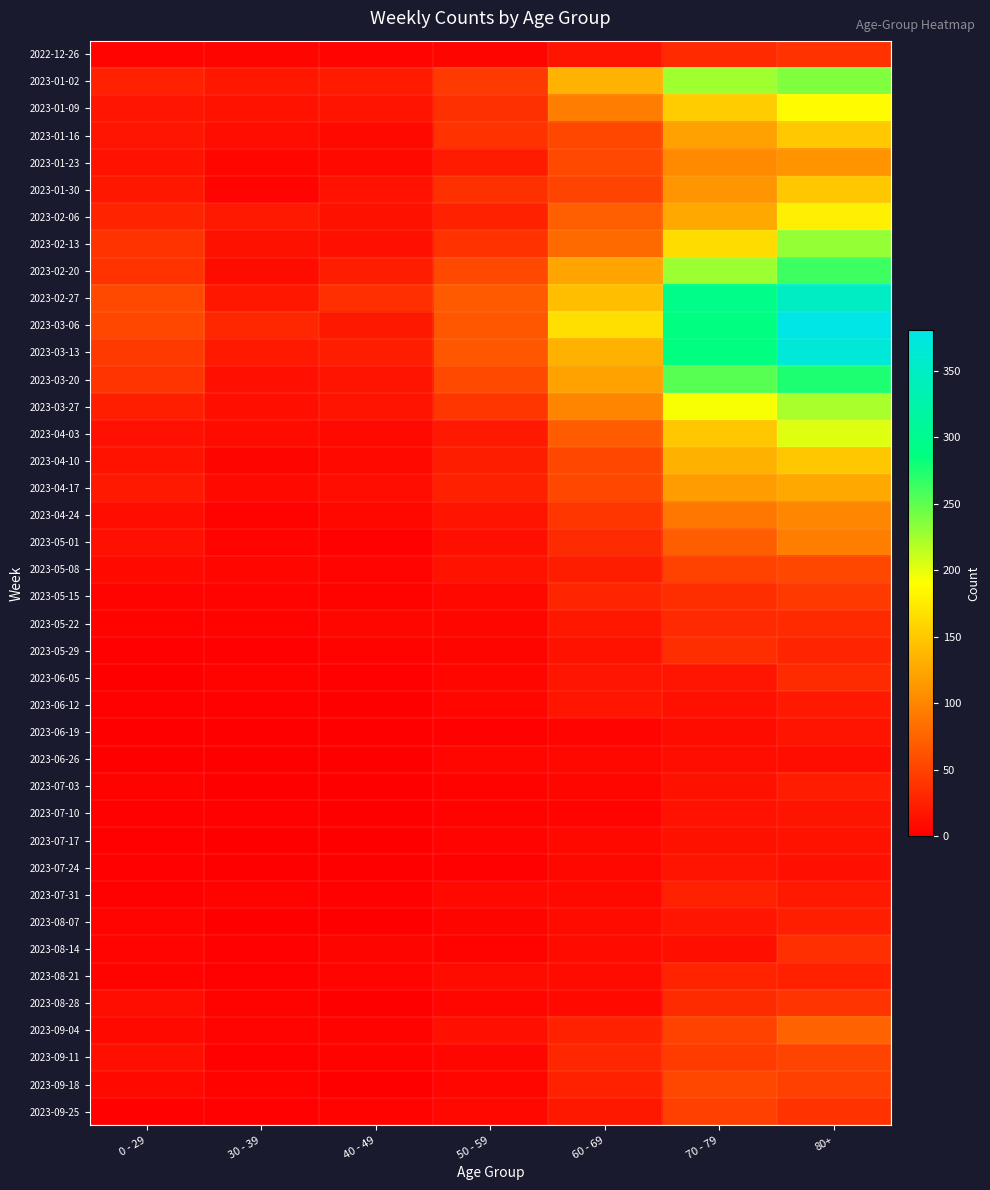

Rank the series at 80+ from lowest to highest value.

2023-06-26, 2023-07-24, 2023-07-17, 2023-06-19, 2023-07-10, 2023-06-12, 2023-07-31, 2023-07-03, 2023-08-07, 2023-08-21, 2023-05-29, 2023-05-22, 2023-06-05, 2023-08-14, 2022-12-26, 2023-09-25, 2023-08-28, 2023-05-15, 2023-09-18, 2023-09-11, 2023-05-08, 2023-09-04, 2023-05-01, 2023-04-24, 2023-01-23, 2023-04-17, 2023-01-30, 2023-04-10, 2023-01-16, 2023-02-06, 2023-01-09, 2023-04-03, 2023-03-27, 2023-02-13, 2023-01-02, 2023-02-20, 2023-03-20, 2023-02-27, 2023-03-13, 2023-03-06